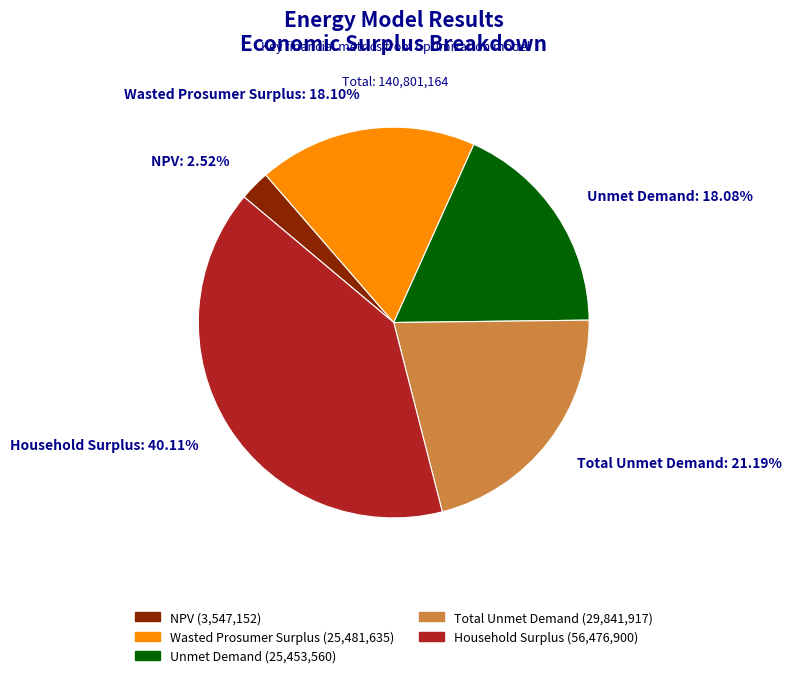

Combined, do Total Unmet Demand and NPV account for over 50%?

No